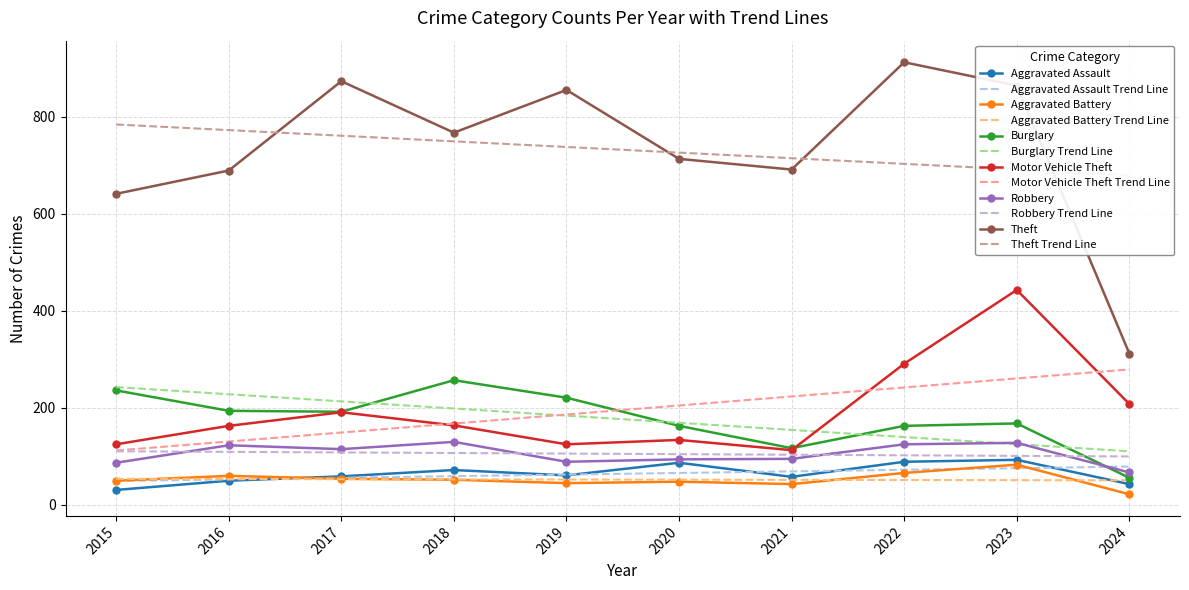

What are all the series names shown in the legend?

Aggravated Assault, Aggravated Battery, Burglary, Motor Vehicle Theft, Robbery, Theft